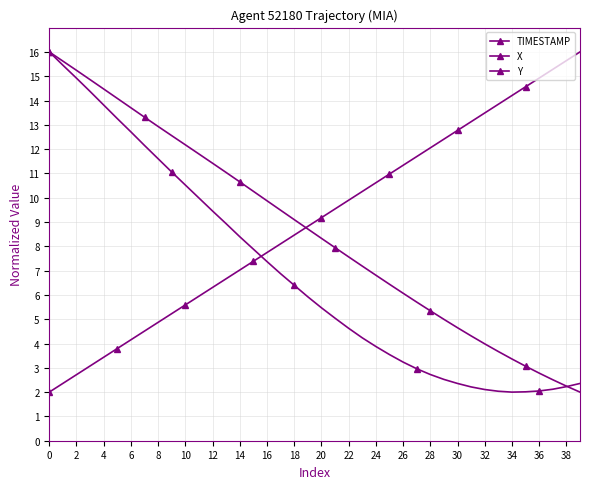

How many lines are shown in the chart?

3